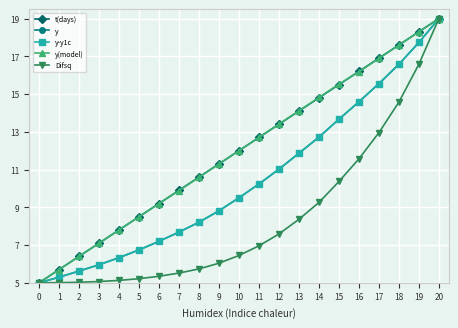

The y-y1c series shows 14.6 at 16. True or false?

True